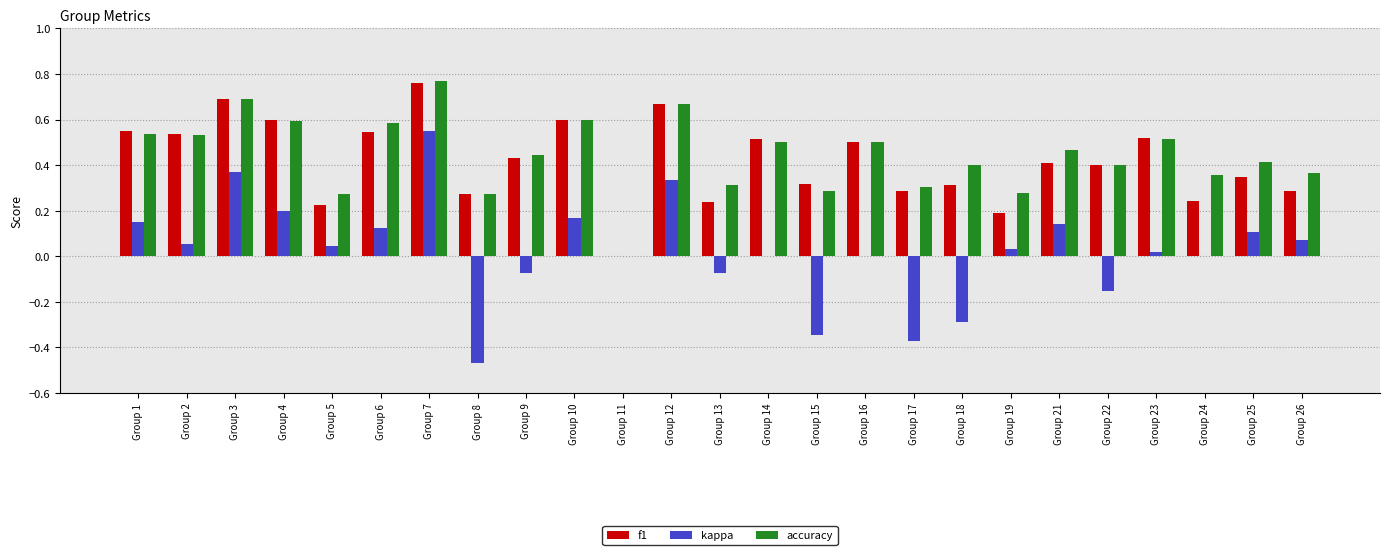

Is it true that accuracy equals 0.5 at Group 23?

True